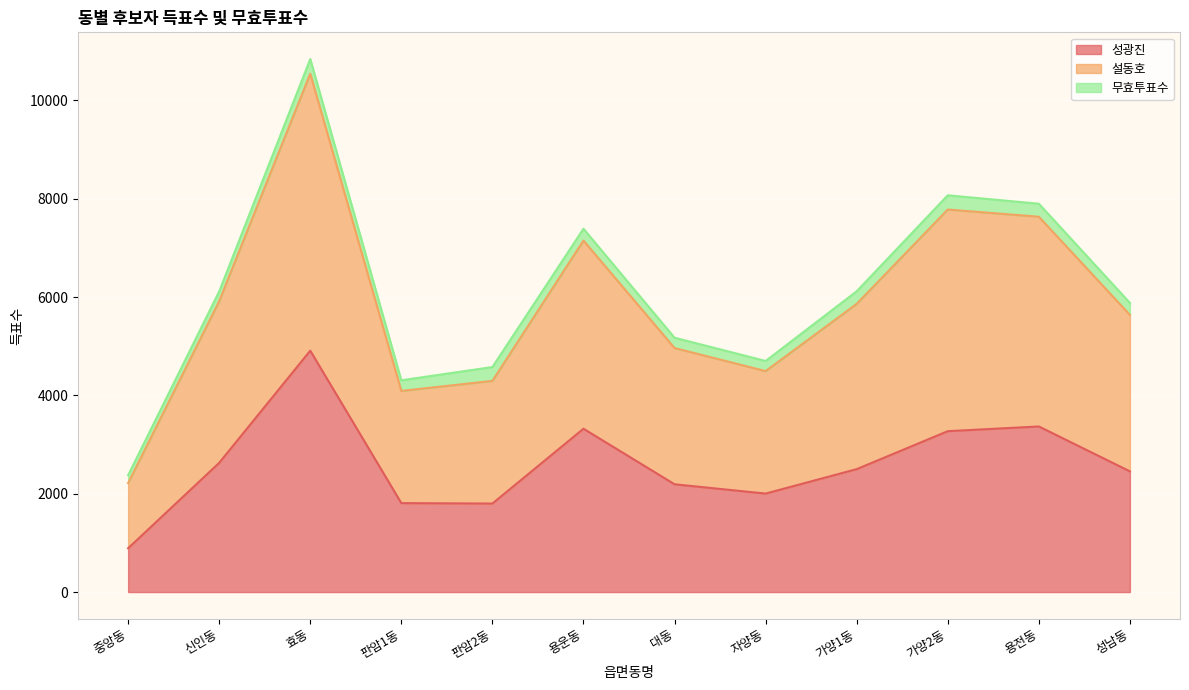

Between 중앙동 and 판암2동, which is larger?

판암2동